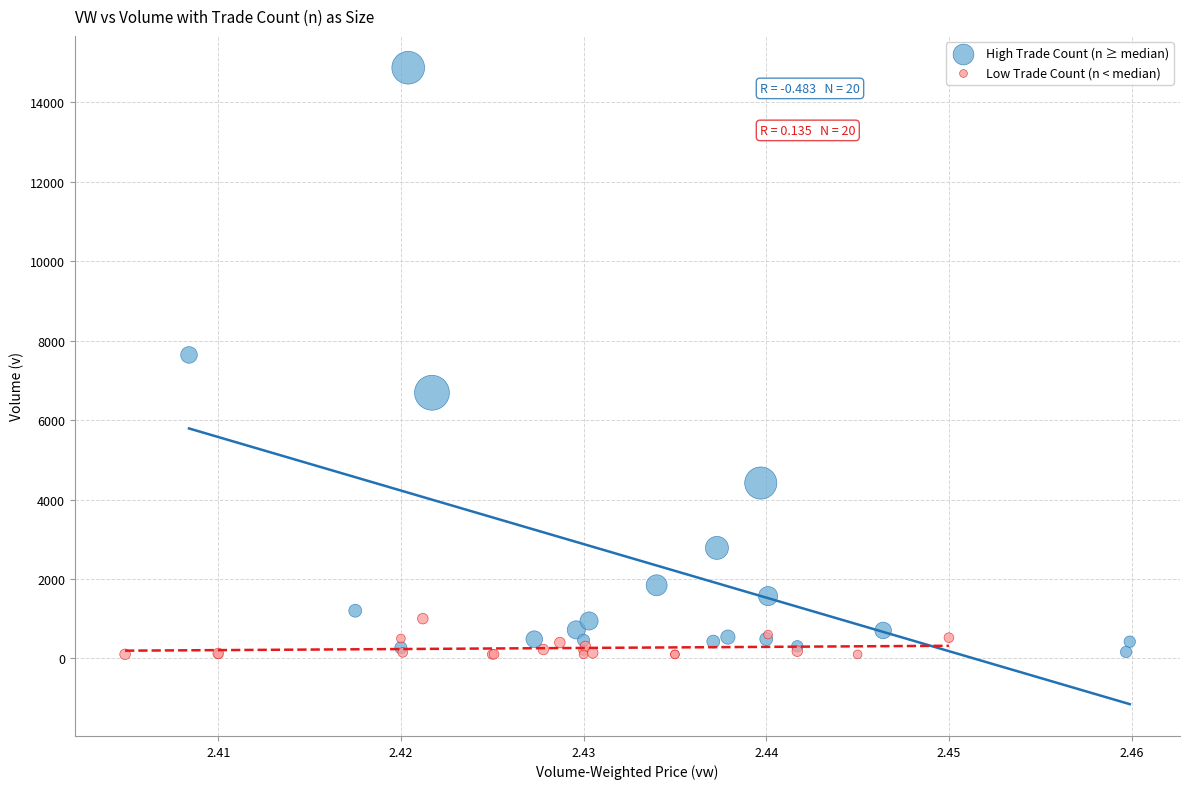

Which series has the widest spread of Y values?

High Trade Count (n ≥ median)